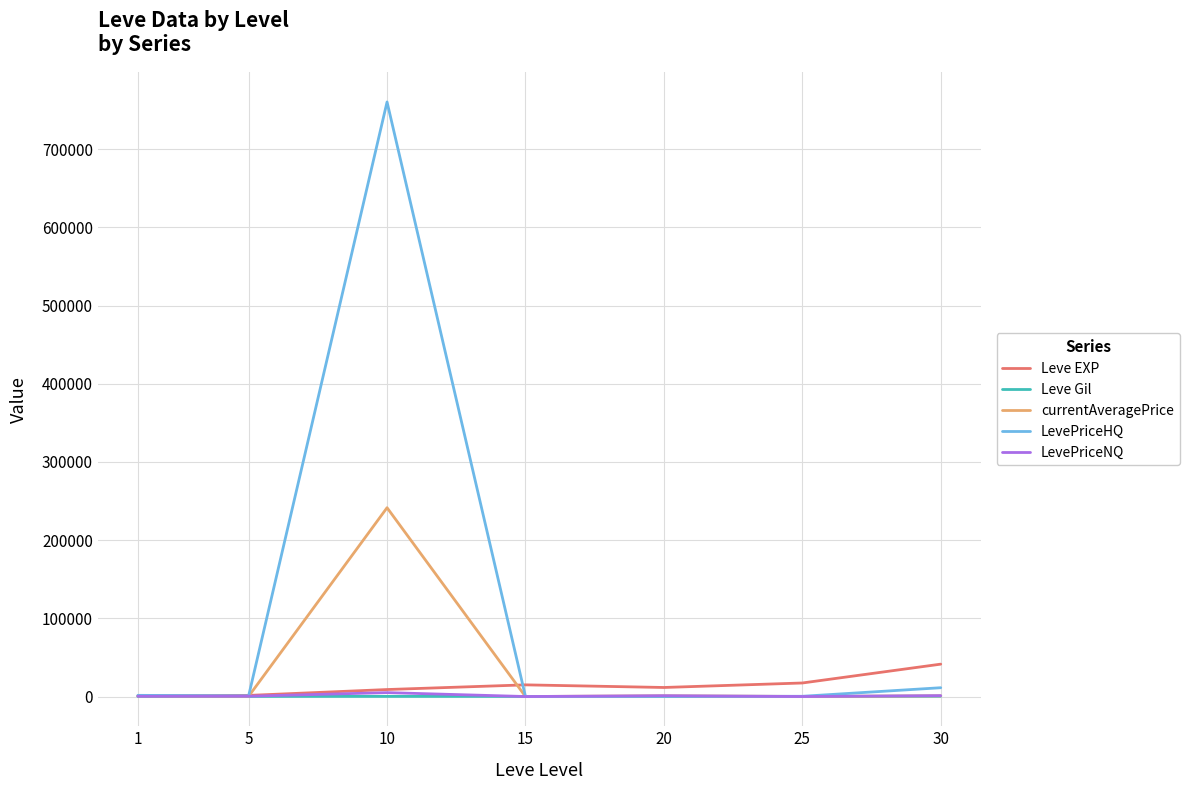

At which category is the sum across all series the highest?

10